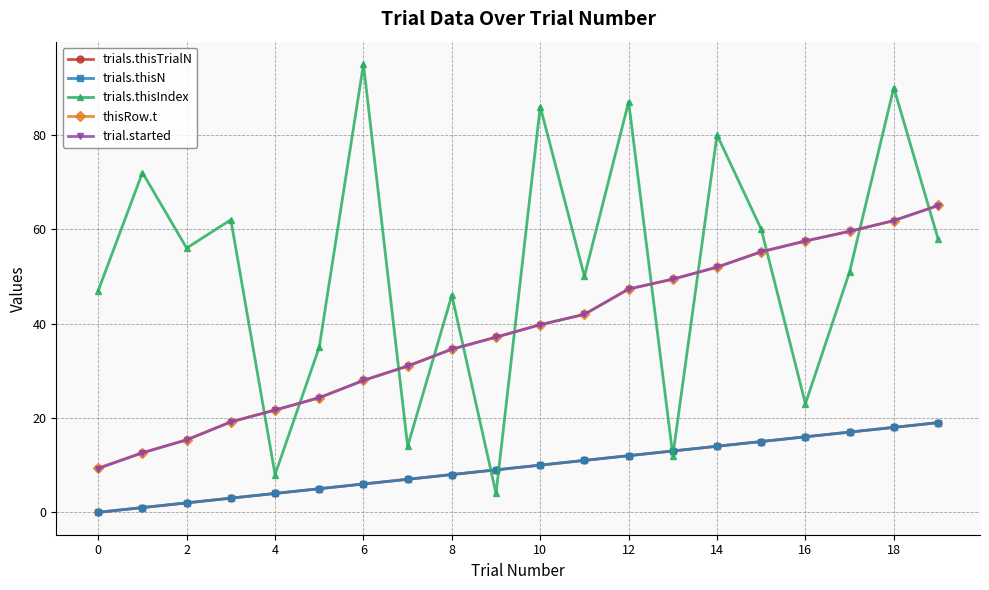

Does the chart display data point markers on the line(s)?

Yes